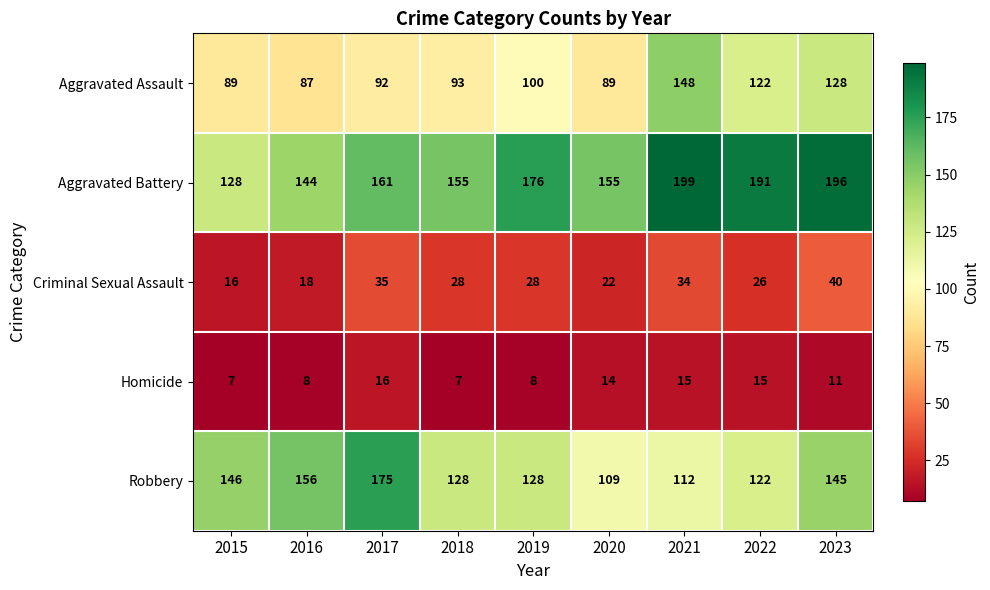

Between 2020 and 2023, which series saw the biggest shift?

Aggravated Battery